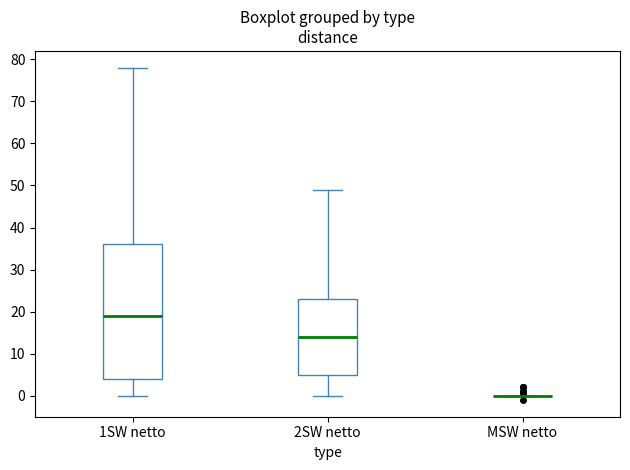

Which box is the tallest, from its lower edge to its upper edge?

1SW netto